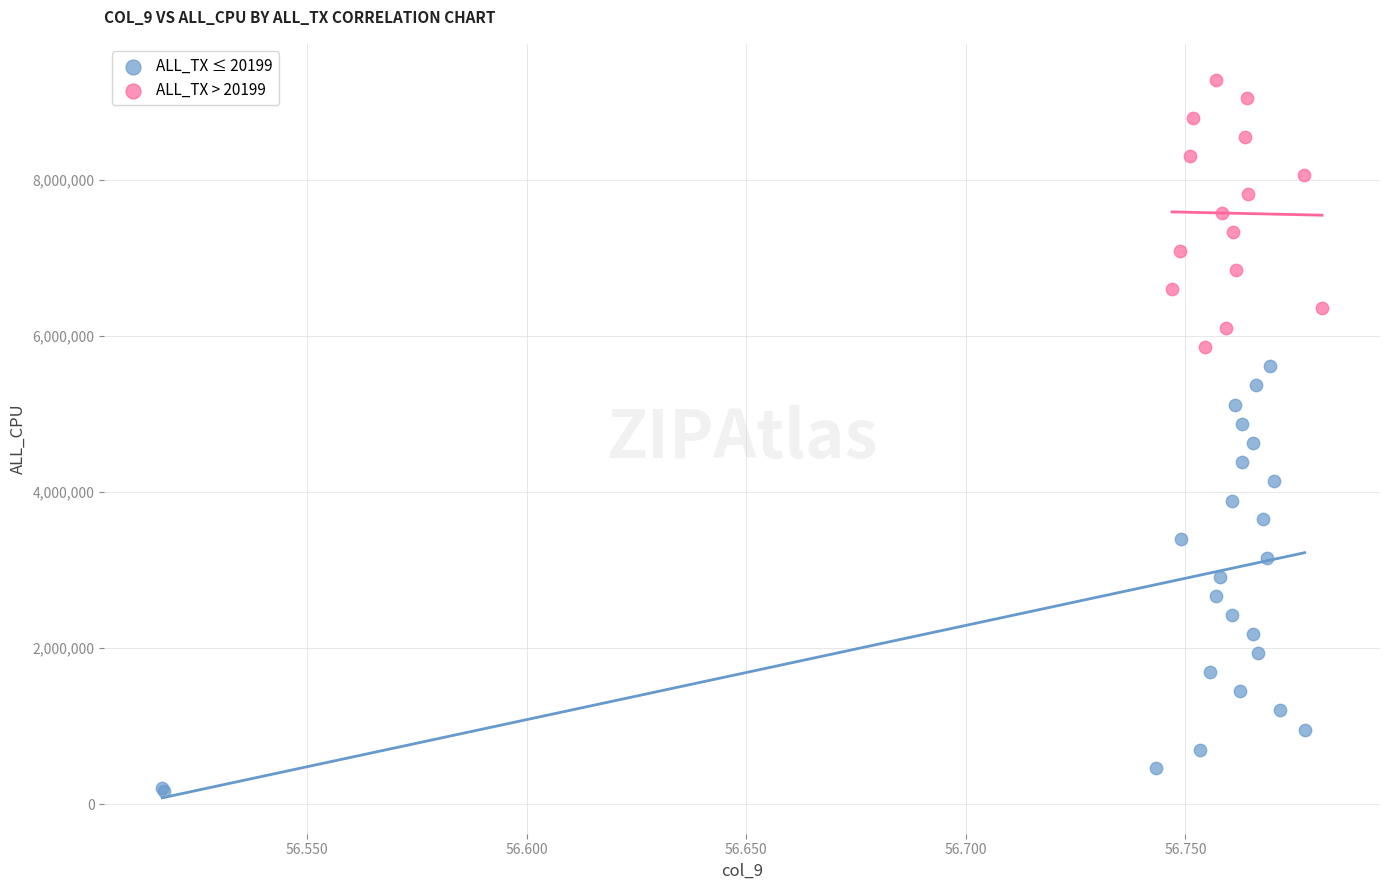

Which series has the largest Y range (max minus min)?

ALL_TX ≤ 20199